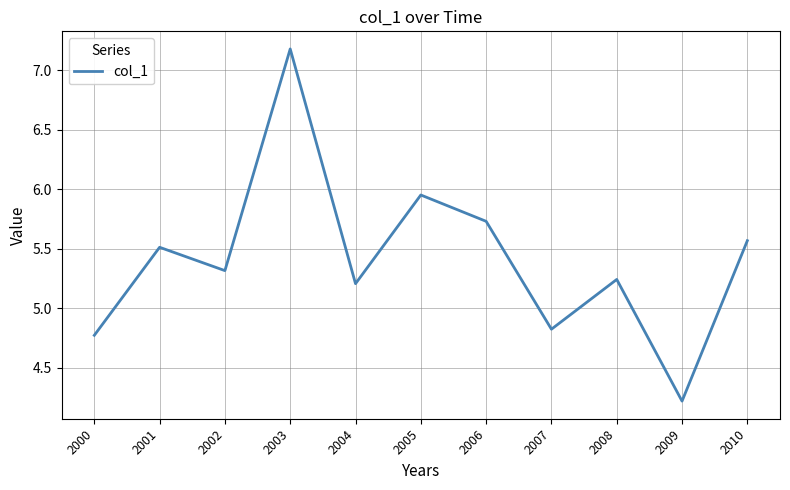

Which has a higher value, 2005 or 2007?

2005